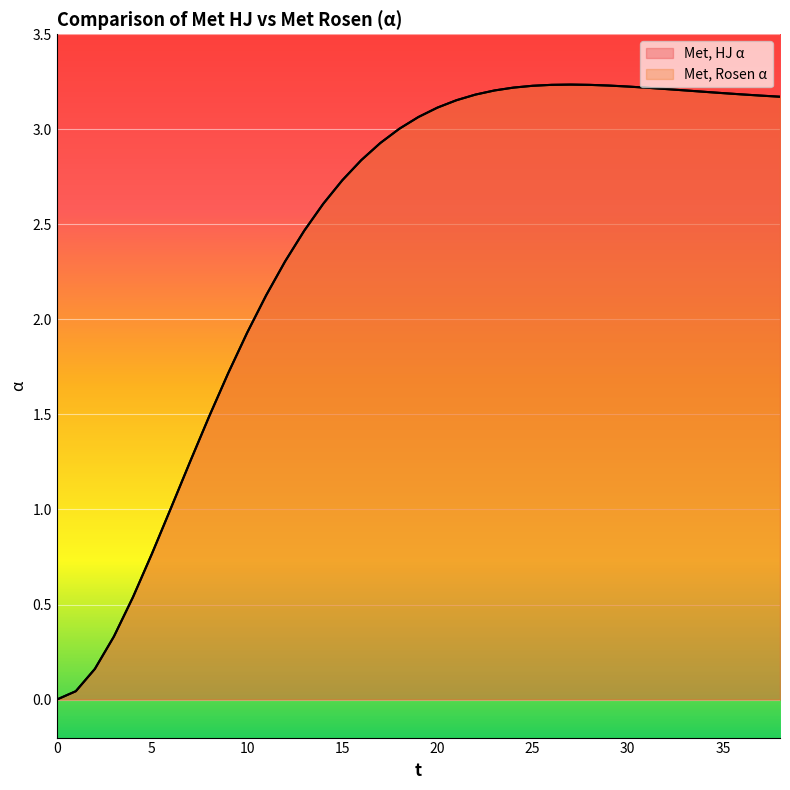

How many data points does each series have?

39